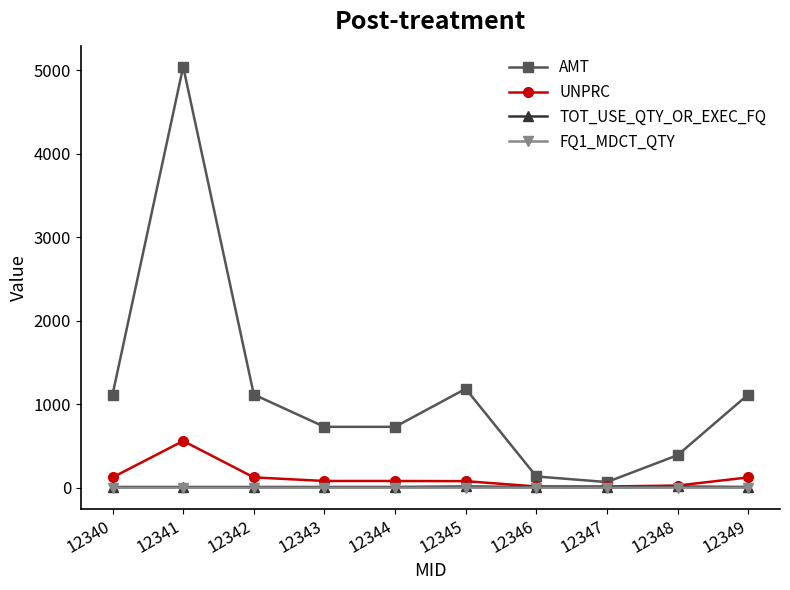

How many data points in FQ1_MDCT_QTY are less than 1?

1